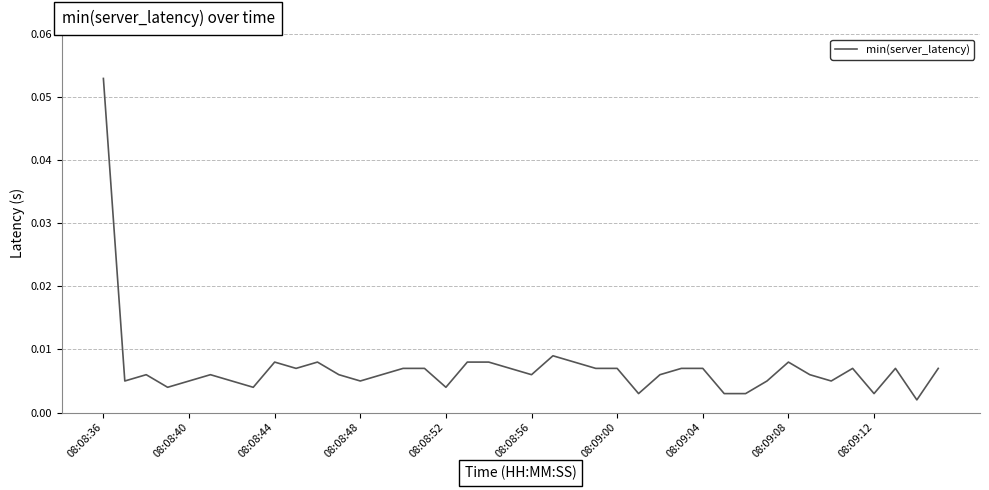

How many categories are shown in the chart?

40